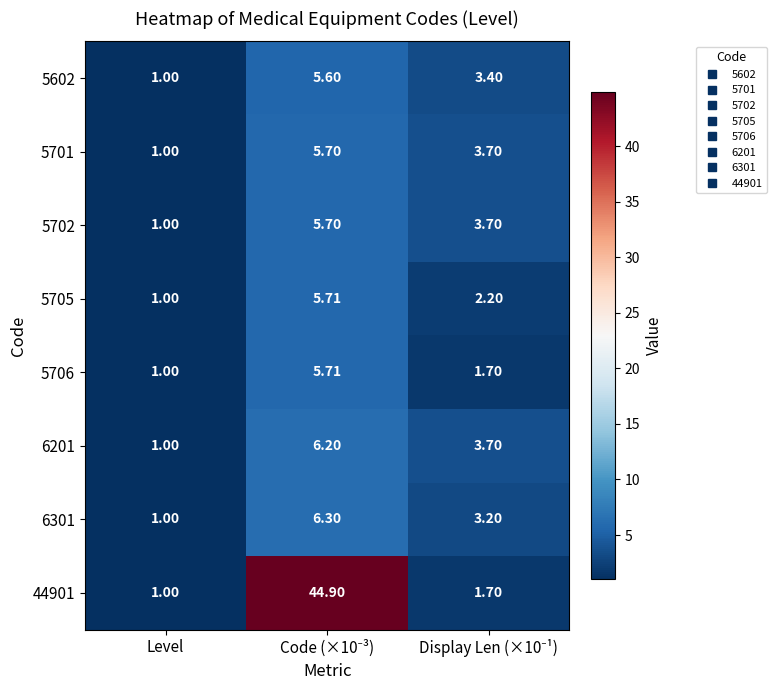

Which category has the lowest value in the 6301 series?

Level